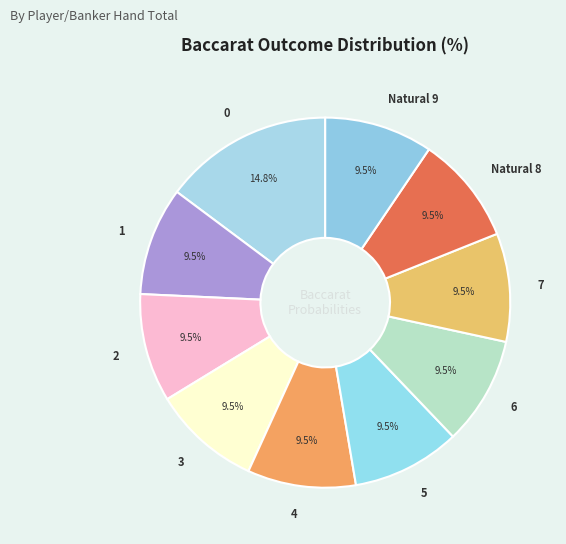

Is 1 the majority of the pie?

No